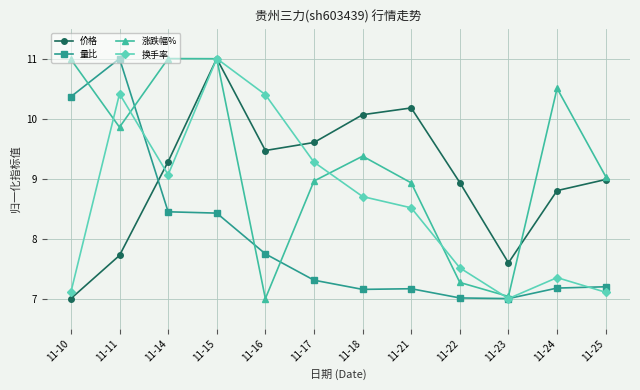

Reading right to left, what are all the values shown in this chart?

价格: 9.0	8.8	7.6	8.9	10.2	10.1	9.6	9.5	11.0	9.3	7.7	7.0
量比: 7.2	7.2	7.0	7.0	7.2	7.2	7.3	7.7	8.4	8.4	11.0	10.4
涨跌幅%: 9.0	10.5	7.0	7.3	8.9	9.4	9.0	7.0	11.0	11.0	9.9	11.0
换手率: 7.1	7.3	7.0	7.5	8.5	8.7	9.3	10.4	11.0	9.1	10.4	7.1